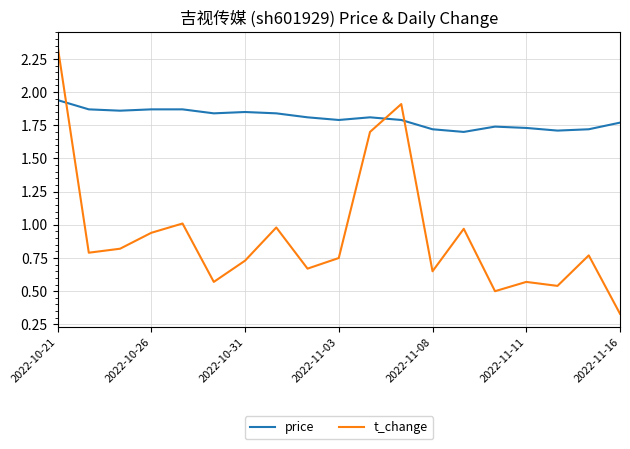

Which series has the largest total across all categories?

price